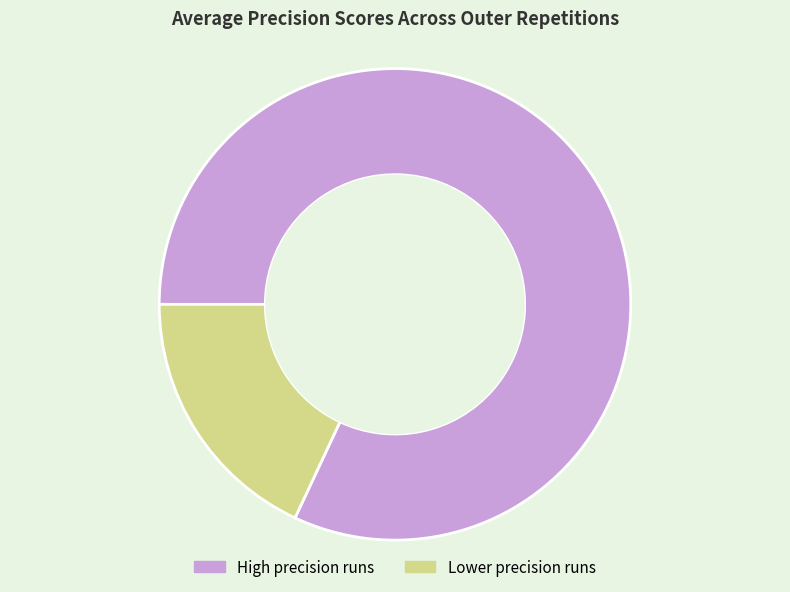

How many slices are in this pie chart?

2